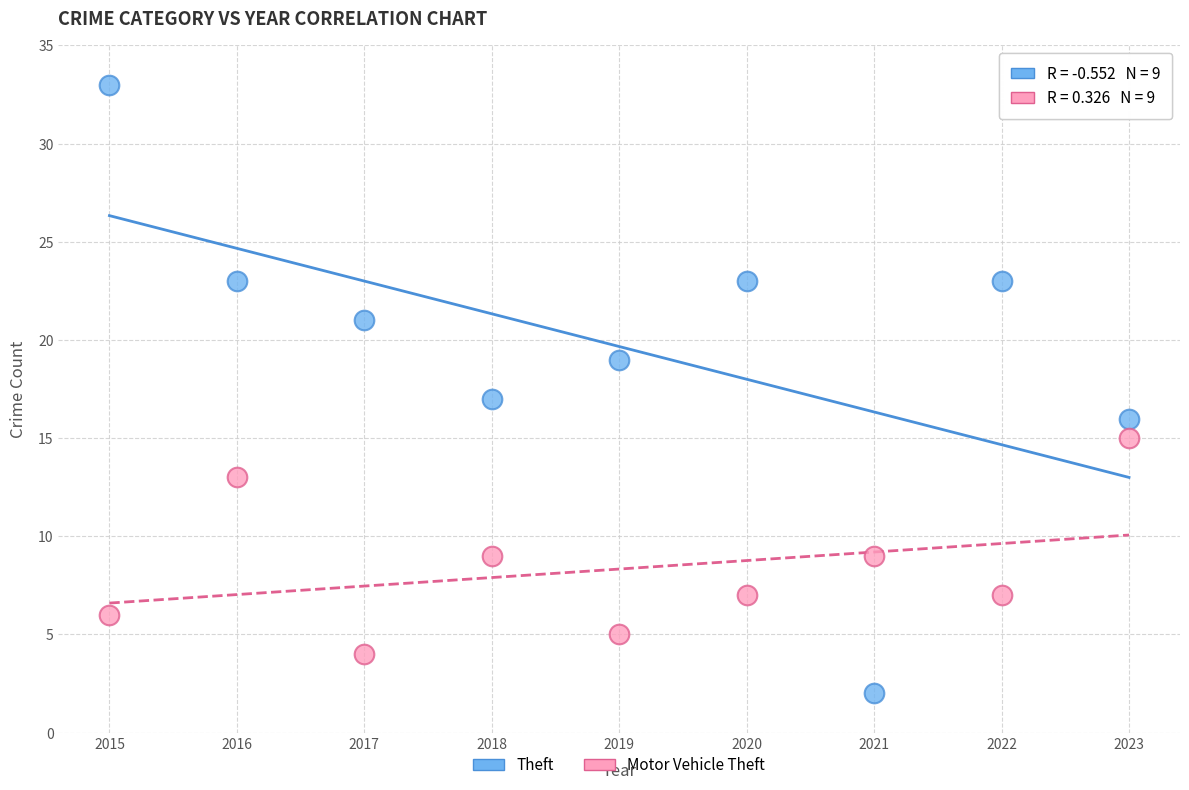

Across all data points, what is the range of X values (max minus min)?

8